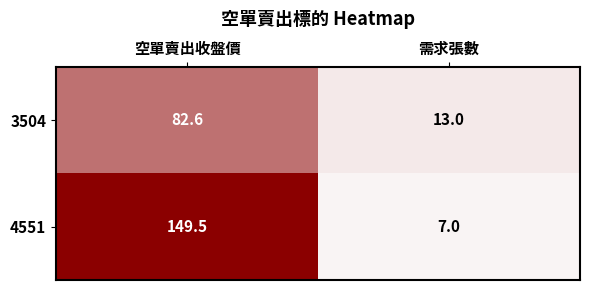

What is the average value of the 3504 series?

47.8